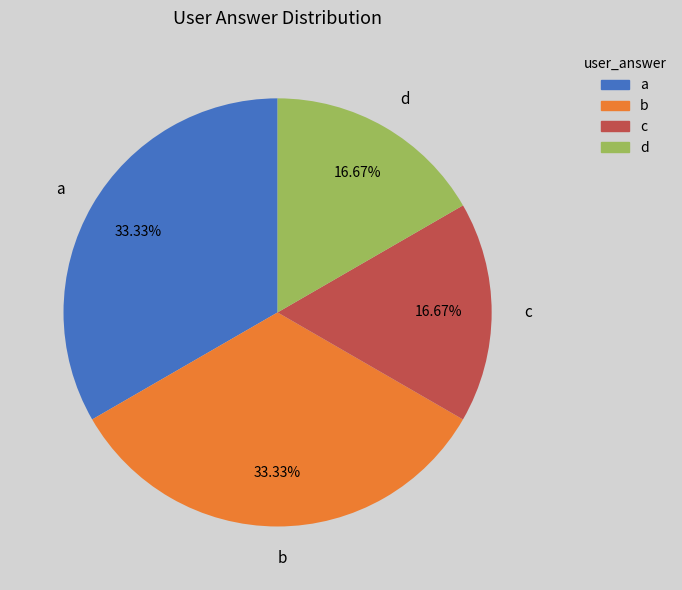

To the nearest percent, what percentage of the pie is c?

17%